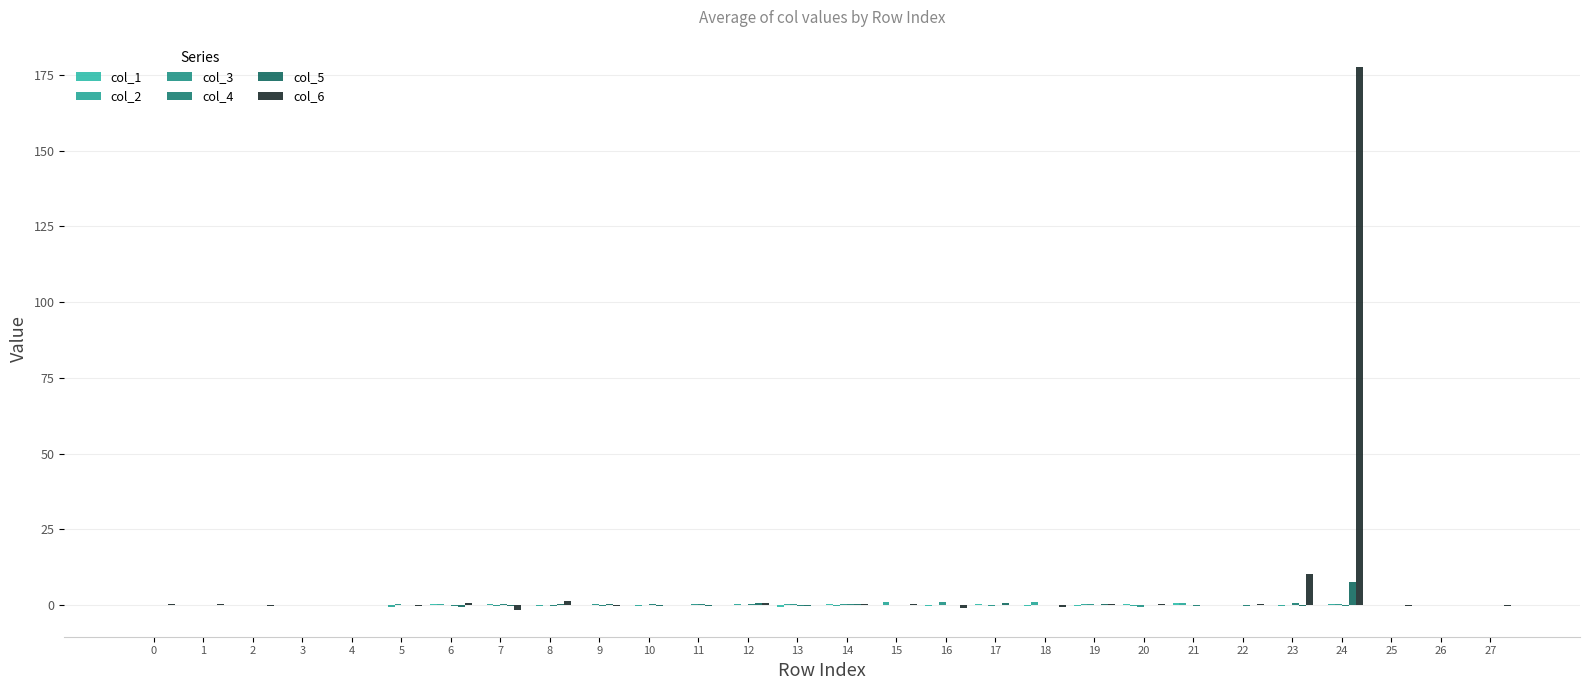

Reading left to right, transcribe all the data shown in this chart.

col_1: 0=-0.0	1=-0.0	2=0.0	3=-0.0	4=0.0	5=0.1	6=0.2	7=0.1	8=-0.0	9=0.1	10=0.0	11=-0.2	12=-0.1	13=-0.5	14=0.3	15=0.1	16=-0.4	17=0.3	18=-0.3	19=-0.5	20=0.2	21=0.6	22=-0.1	23=-0.0	24=-0.1	25=-0.0	26=-0.0	27=0.0
col_2: 0=0.0	1=-0.0	2=0.0	3=-0.0	4=-0.0	5=-0.7	6=0.3	7=0.5	8=-0.2	9=-0.2	10=-0.2	11=-0.0	12=0.3	13=0.4	14=-0.3	15=1.0	16=-0.2	17=0.0	18=0.9	19=0.2	20=-0.2	21=0.5	22=-0.2	23=-0.2	24=0.3	25=0.0	26=-0.0	27=0.0
col_3: 0=0.0	1=0.0	2=-0.0	3=0.0	4=-0.0	5=0.2	6=-0.0	7=-0.4	8=0.0	9=0.3	10=0.1	11=0.4	12=-0.1	13=0.3	14=0.3	15=-0.1	16=0.8	17=-0.3	18=-0.2	19=0.3	20=-0.5	21=0.0	22=-0.2	23=0.1	24=0.4	25=0.0	26=0.0	27=-0.0
col_4: 0=0.0	1=-0.0	2=-0.0	3=0.0	4=0.0	5=-0.2	6=-0.2	7=0.2	8=-0.5	9=-0.3	10=0.4	11=0.3	12=0.4	13=-0.4	14=0.4	15=0.1	16=0.1	17=0.0	18=-0.1	19=0.0	20=-0.0	21=-0.2	22=-0.3	23=0.5	24=-0.3	25=0.0	26=-0.0	27=-0.0
col_5: 0=0.0	1=0.0	2=-0.0	3=0.0	4=-0.0	5=-0.0	6=-0.6	7=-0.3	8=0.2	9=0.2	10=-0.4	11=-0.5	12=0.8	13=-0.3	14=0.4	15=-0.2	16=0.1	17=0.5	18=-0.1	19=0.4	20=0.0	21=0.1	22=0.1	23=-0.2	24=7.4	25=-0.0	26=0.0	27=-0.0
col_6: 0=0.2	1=0.3	2=-0.2	3=-0.1	4=-0.2	5=-0.3	6=0.8	7=-1.5	8=1.4	9=-0.4	10=0.0	11=-0.1	12=0.8	13=0.0	14=0.2	15=0.4	16=-0.9	17=0.1	18=-0.6	19=0.4	20=0.3	21=-0.2	22=0.2	23=10.3	24=177.7	25=-0.3	26=-0.0	27=-0.2